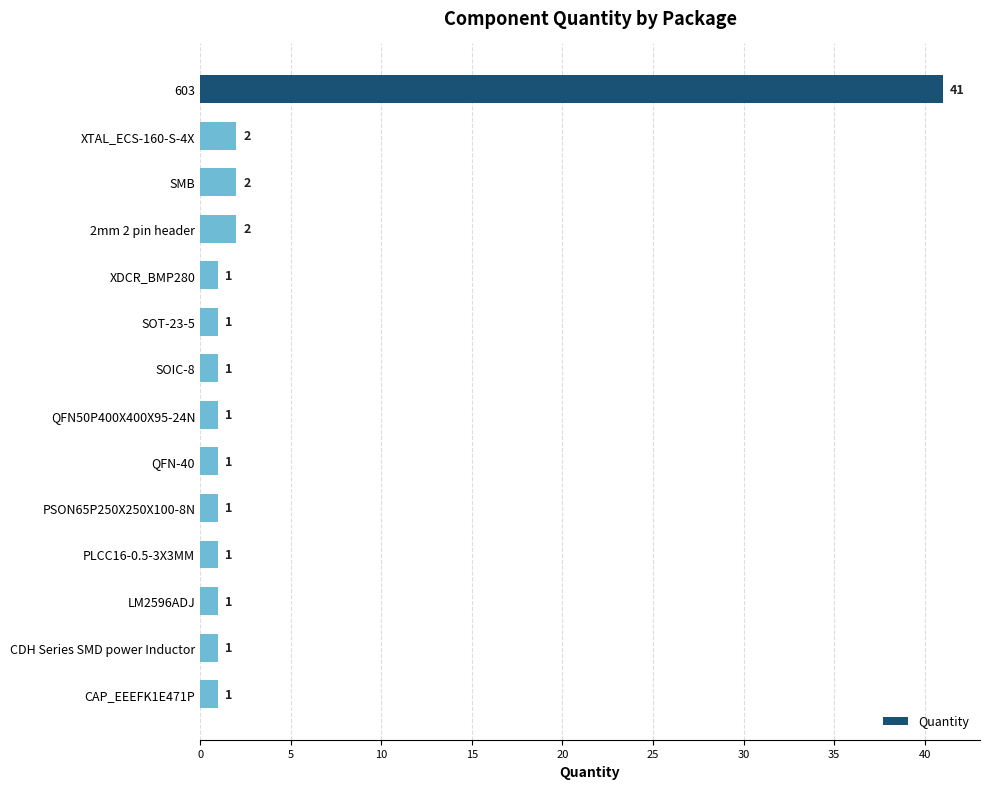

What is the average value?

4